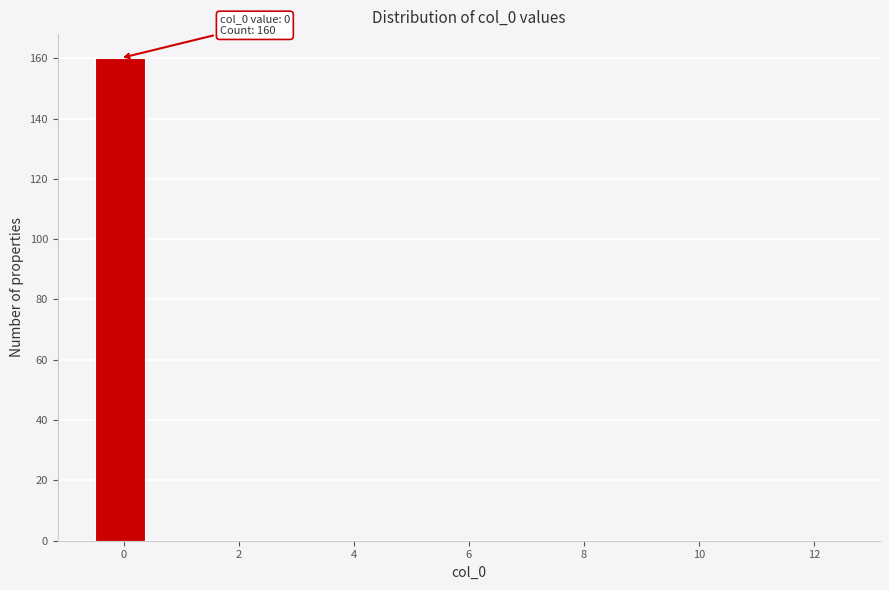

Over which range of the x-axis is the bar tallest?

-0.4 to 0.4